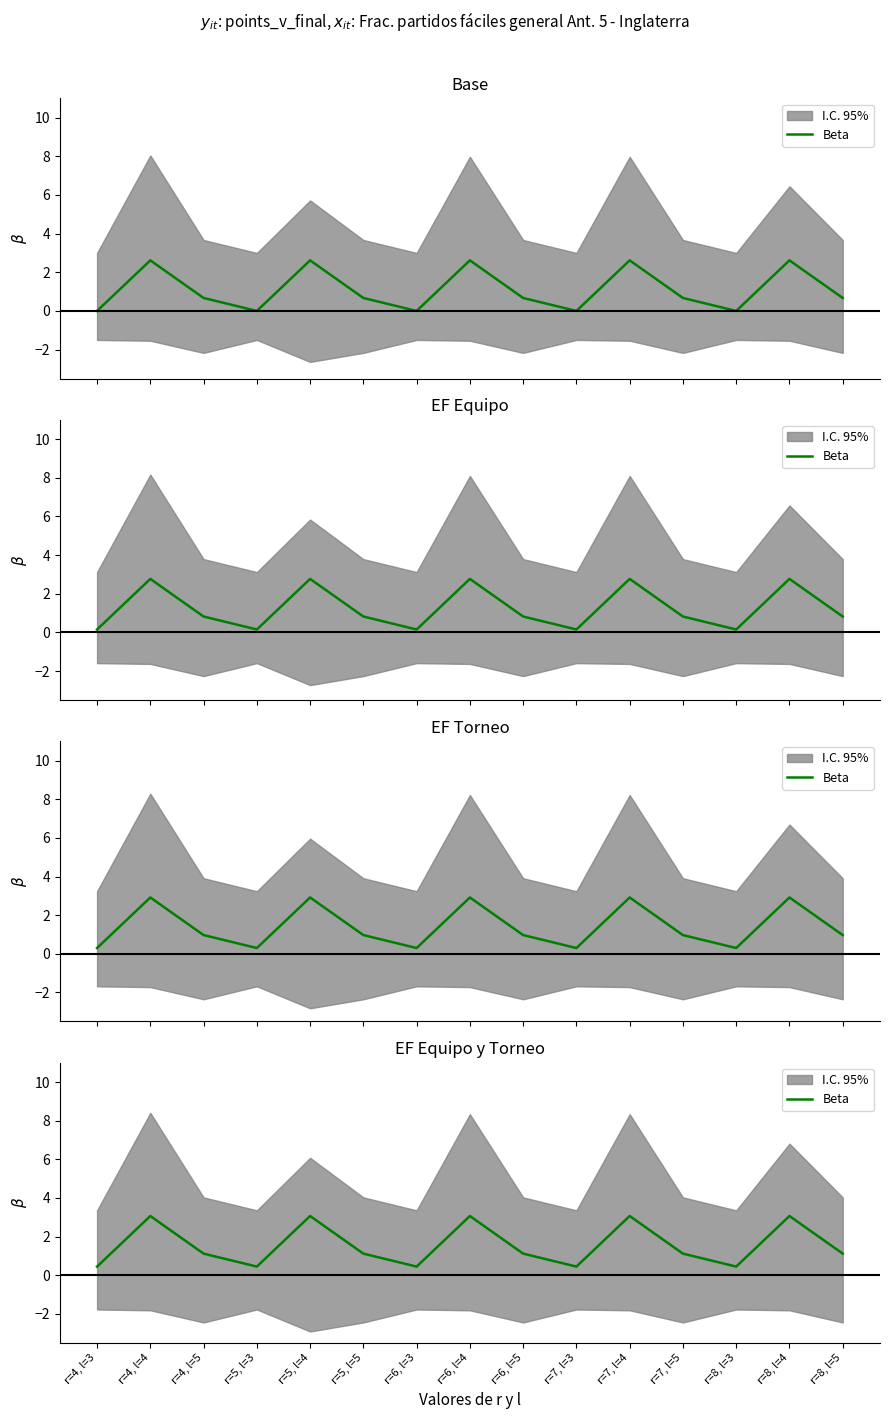

The value at r=7, l=5 is 0.6. True or false?

False